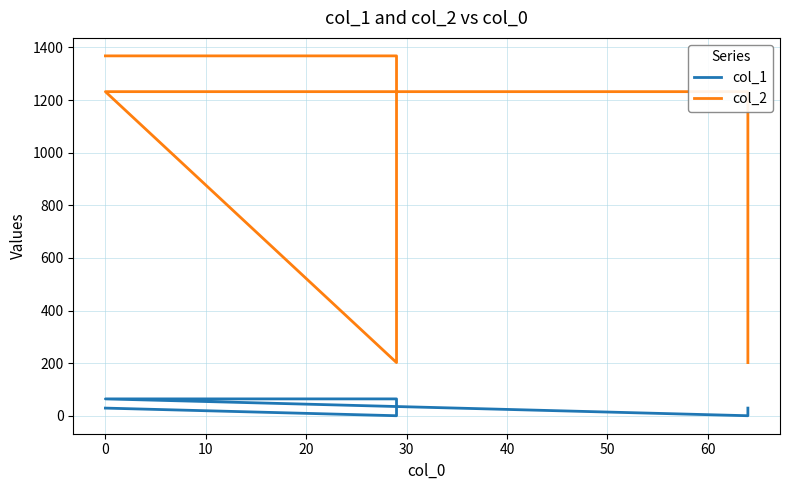

At 0, list the series in order from smallest to largest.

col_1, col_2